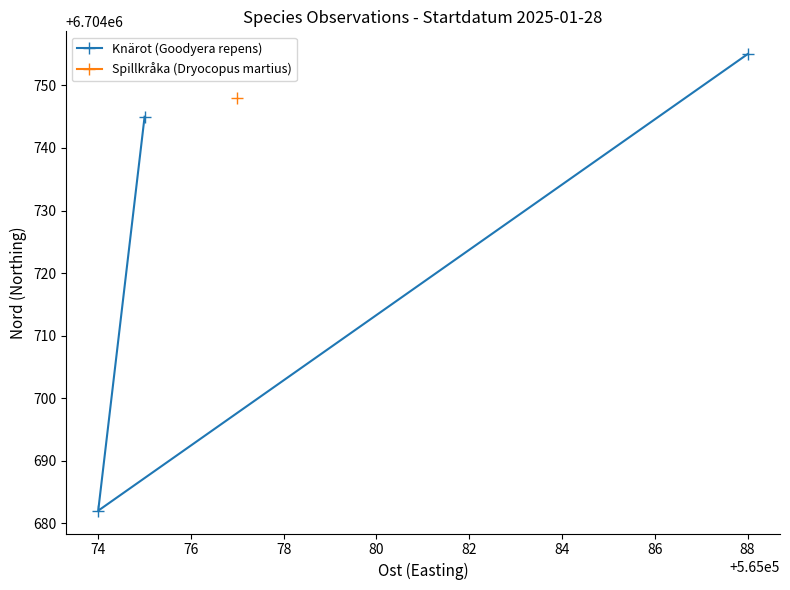

What is the value of the 2nd point from the left?

6704682